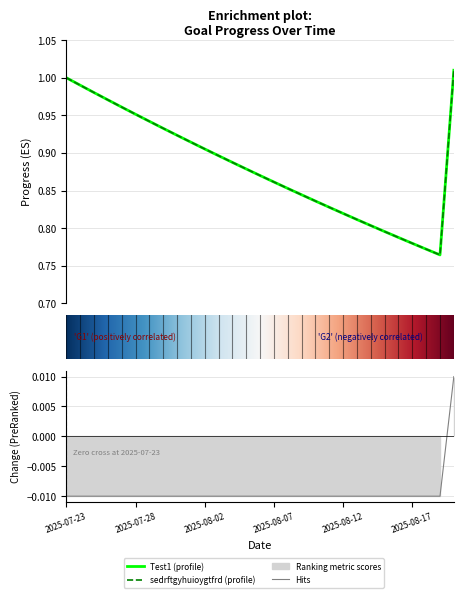

Between 2025-07-27 and 2025-08-09, which series saw the biggest shift?

Test1